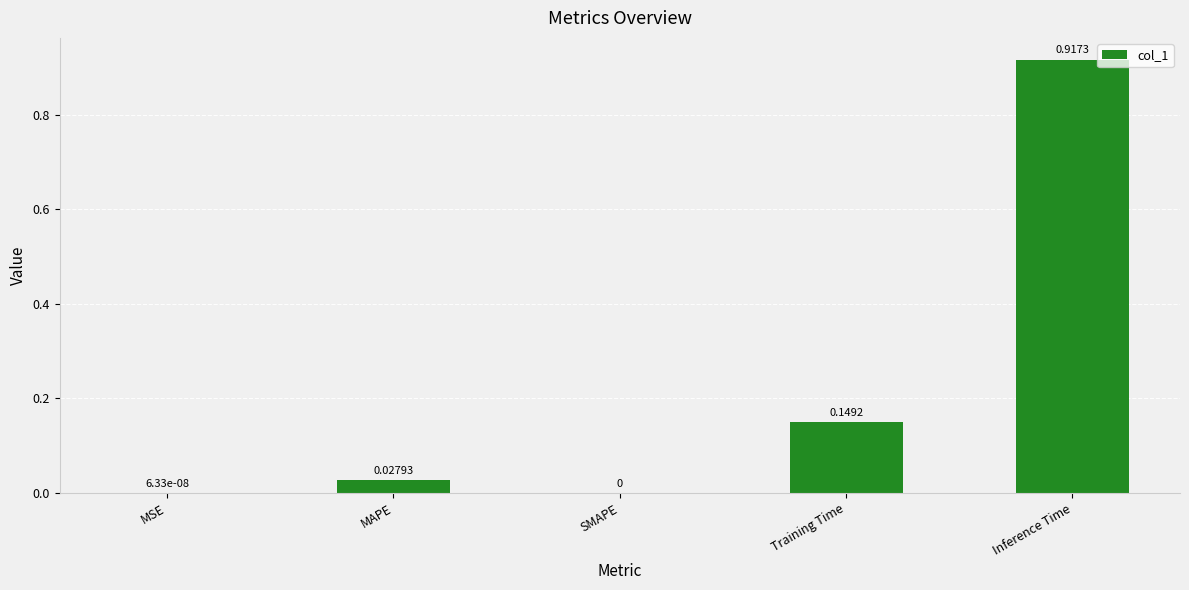

Which category has the highest value across all series?

Inference Time